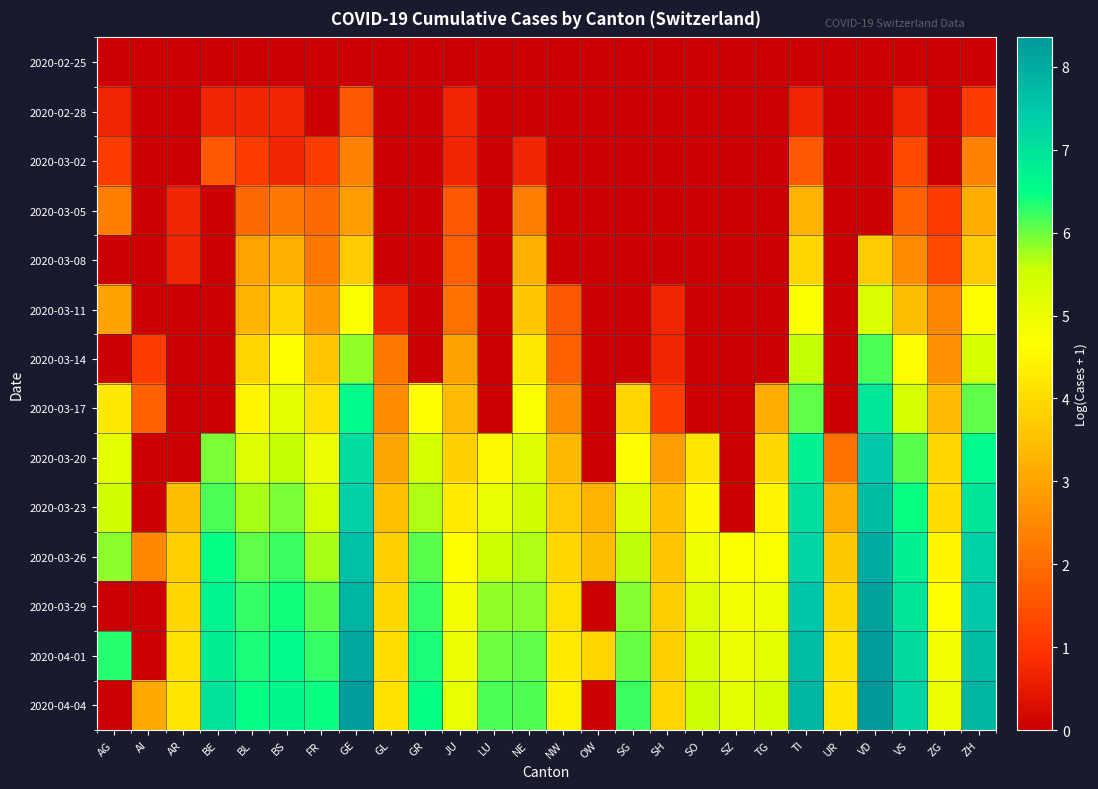

What is the spread (max minus min) of values at FR?

6.5